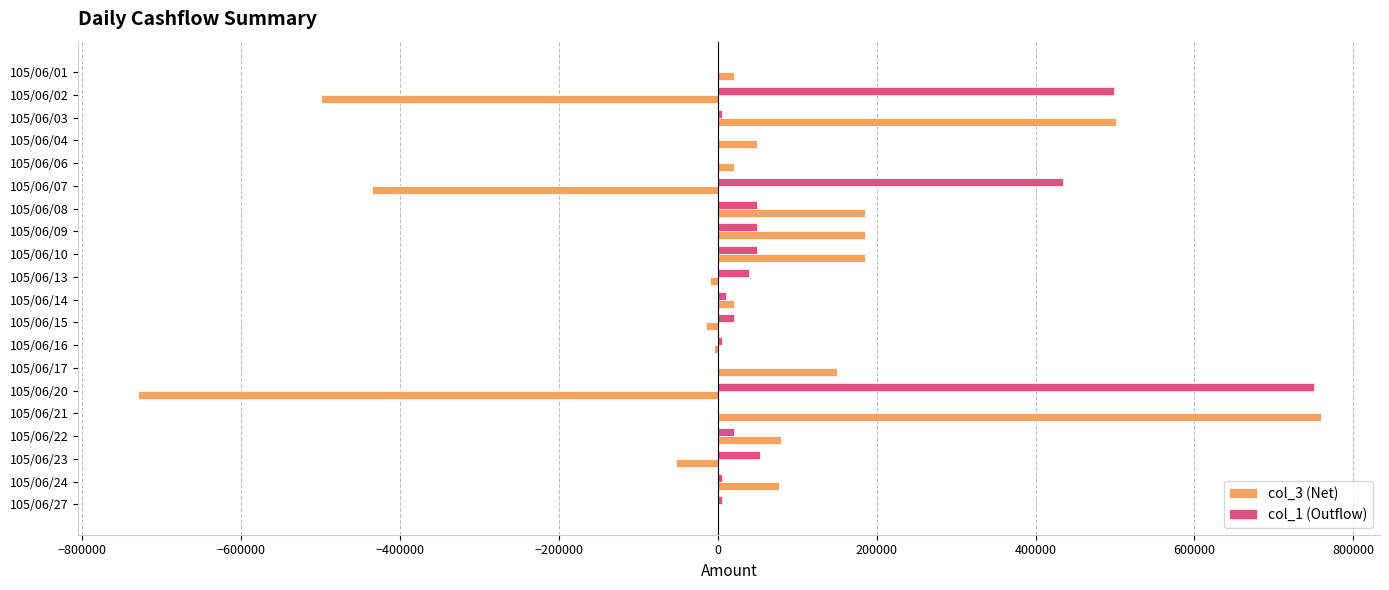

What is the sum of the col_3 (Net) values at 105/06/20 and 105/06/08?

-545000